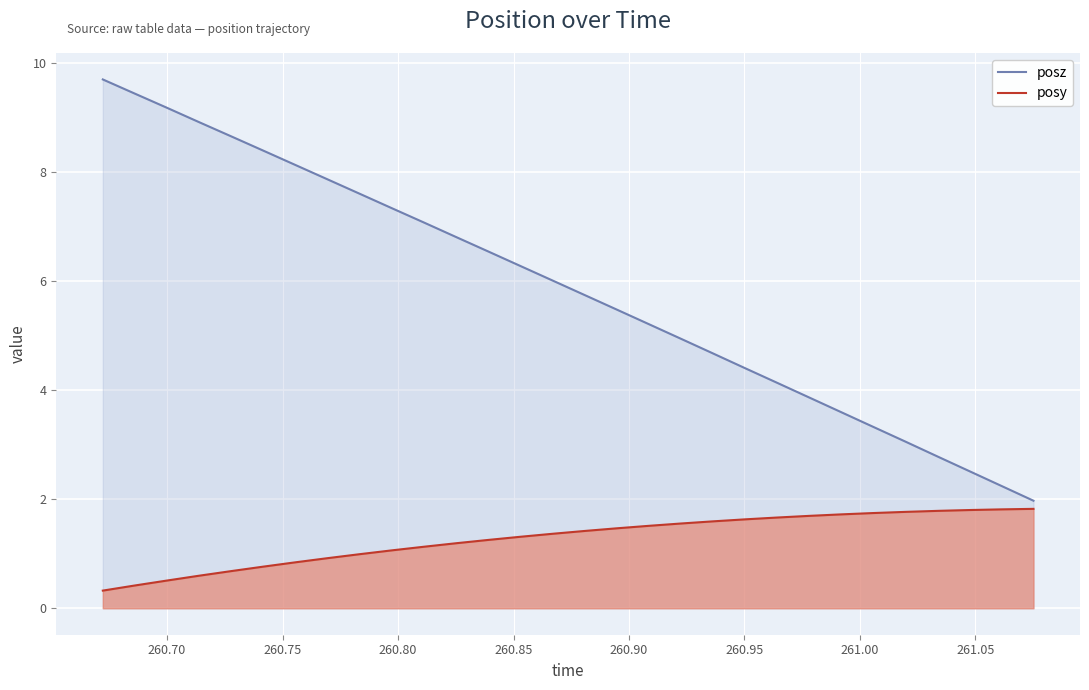

Which series has the largest total across all categories?

posz